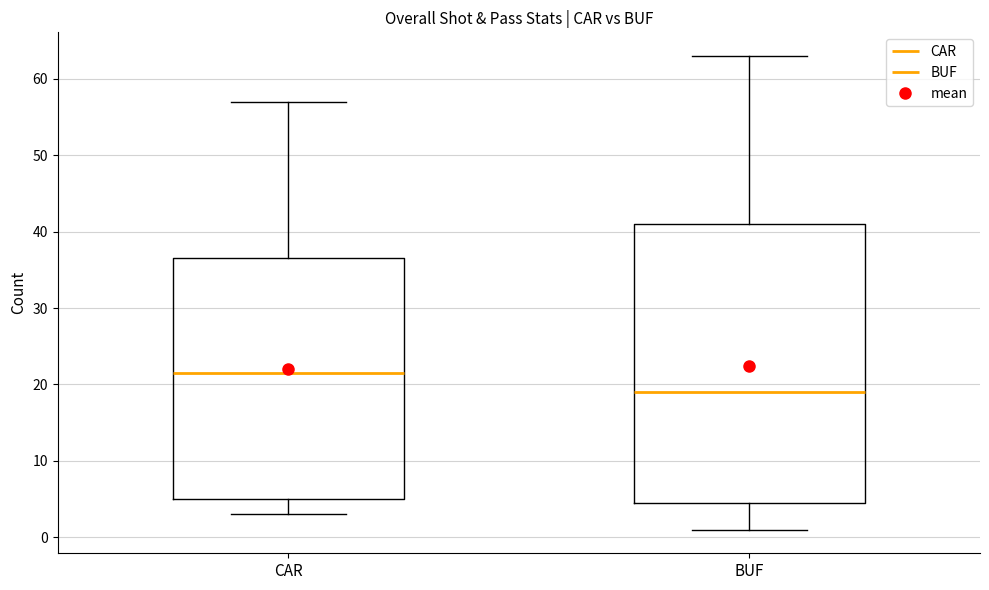

Which box has the highest median line?

CAR